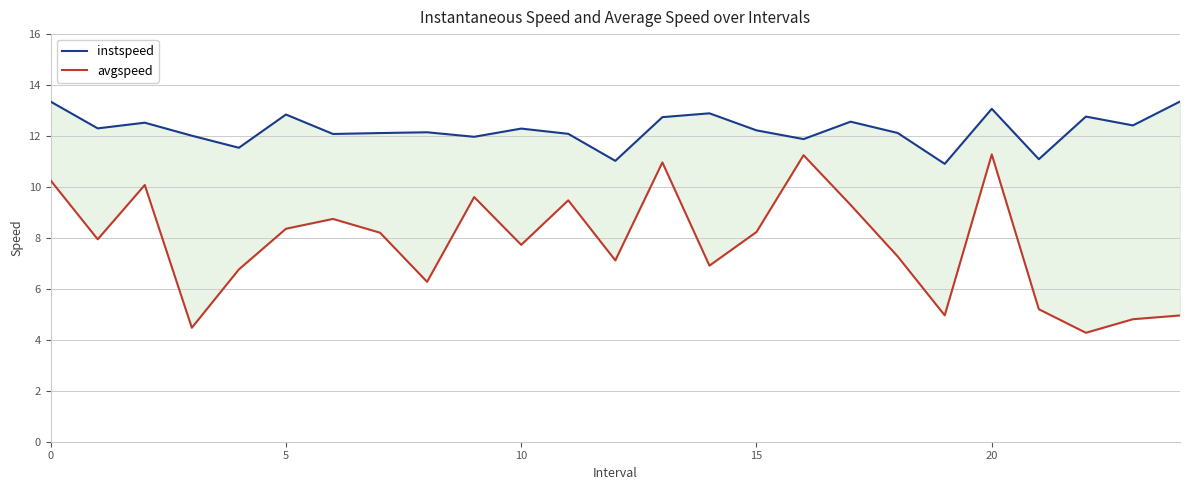

In instspeed, how many points are lower than both neighbors (excluding endpoints)?

9